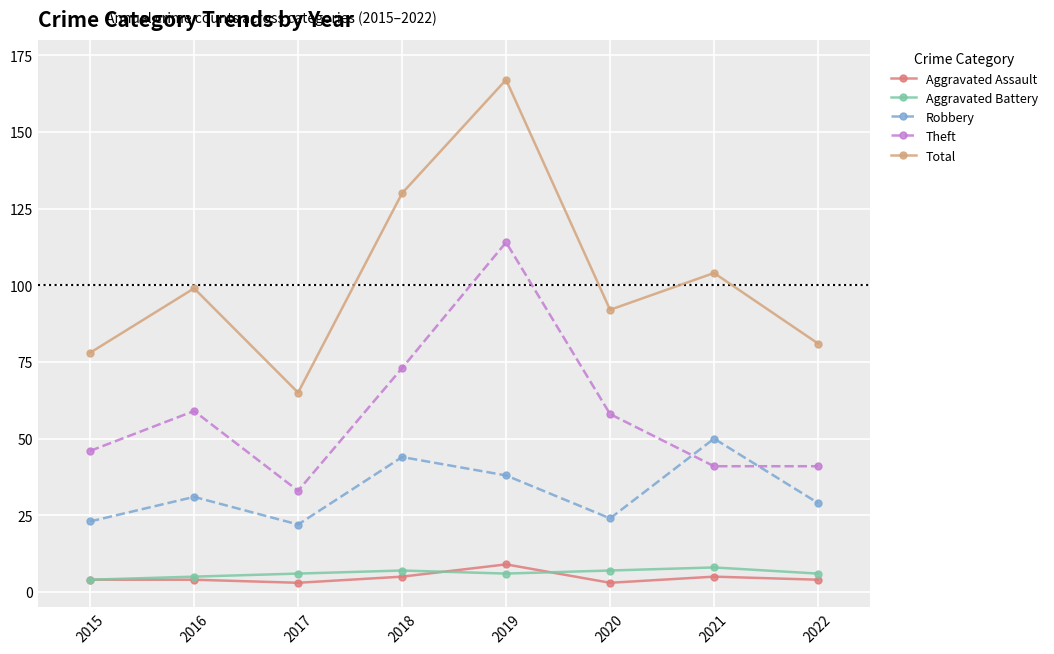

What are all the series names shown in the legend?

Aggravated Assault, Aggravated Battery, Robbery, Theft, Total